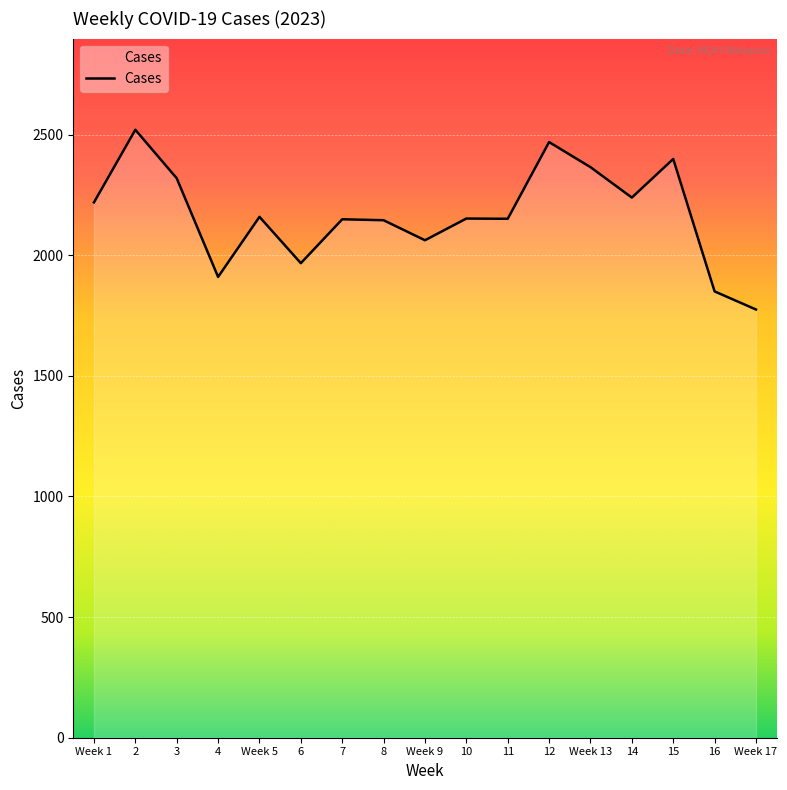

Is it true that the value at Week 13 is 2365?

True